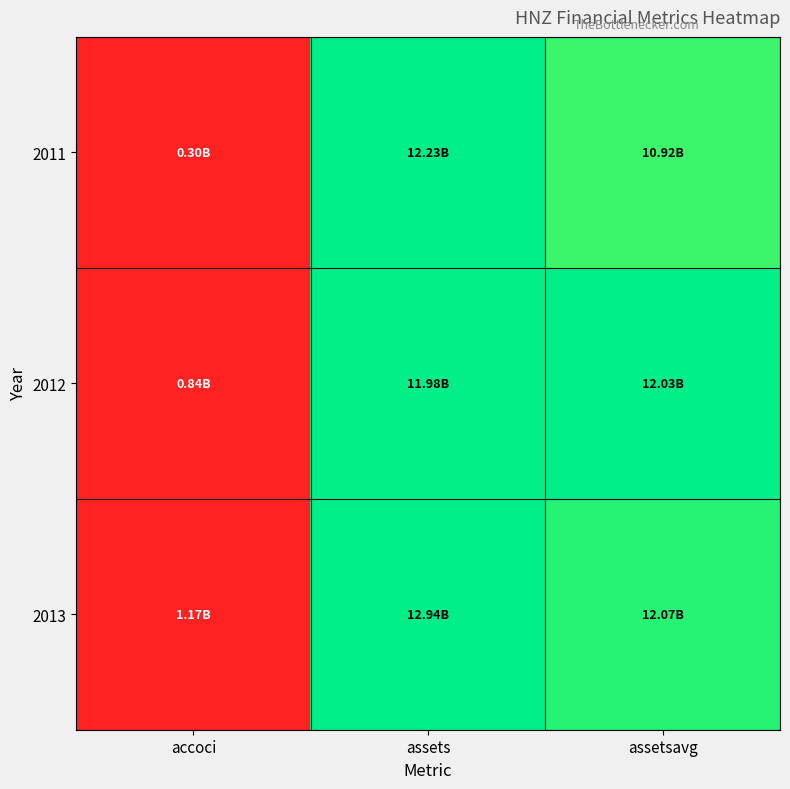

Reading right to left, transcribe all the data shown in this chart.

2011: assetsavg=0.9	assets=1.0	accoci=0.0
2012: assetsavg=1.0	assets=1.0	accoci=0.0
2013: assetsavg=0.9	assets=1.0	accoci=0.0